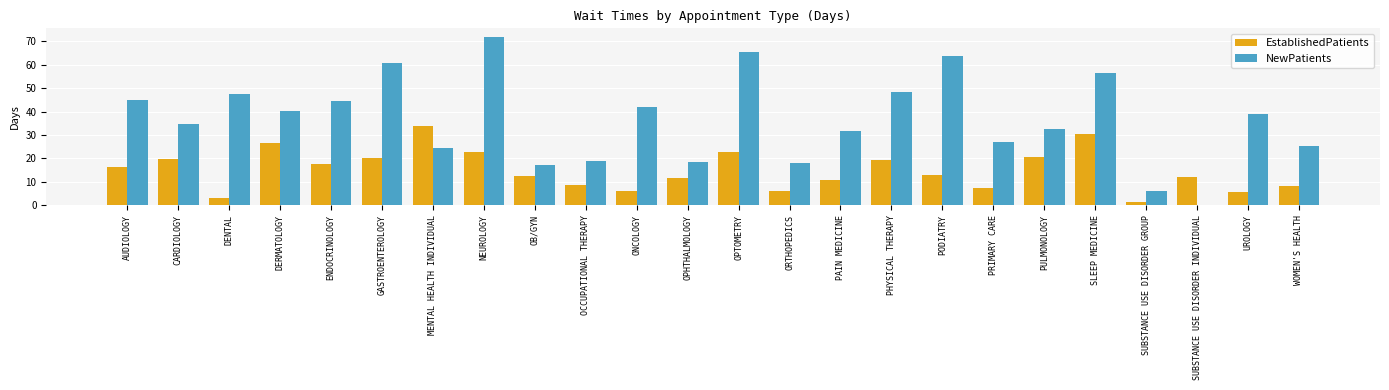

What is the sum of all NewPatients values?

879.0